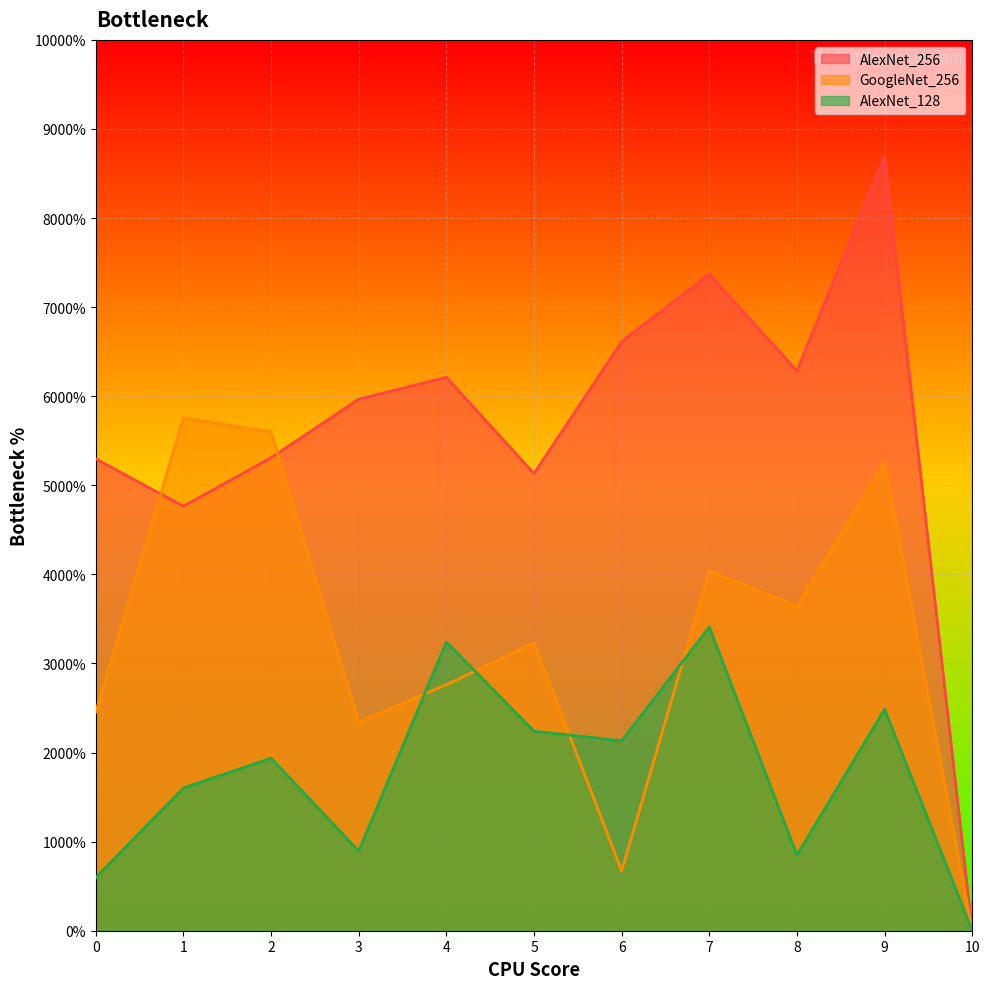

How many categories are shown in the chart?

11